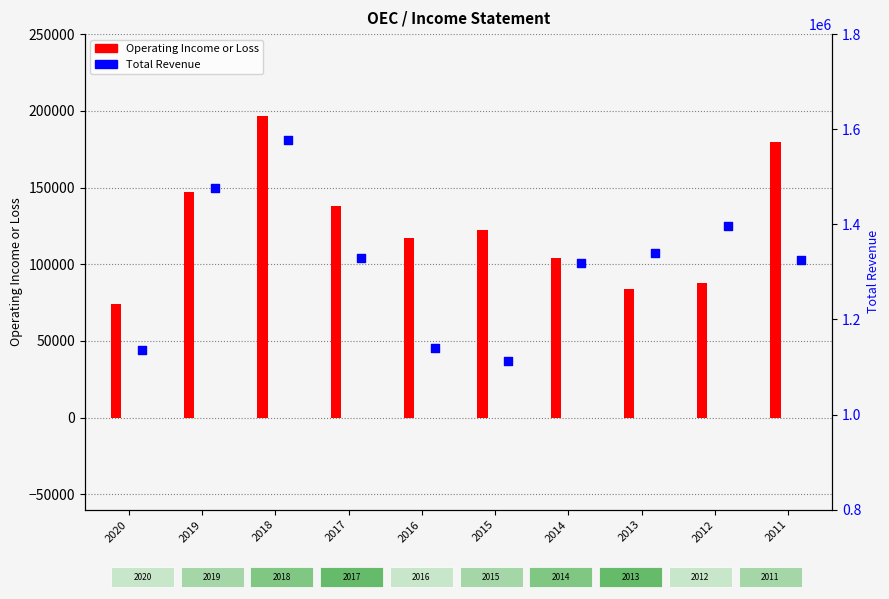

At which category is the sum across all series the highest?

2018